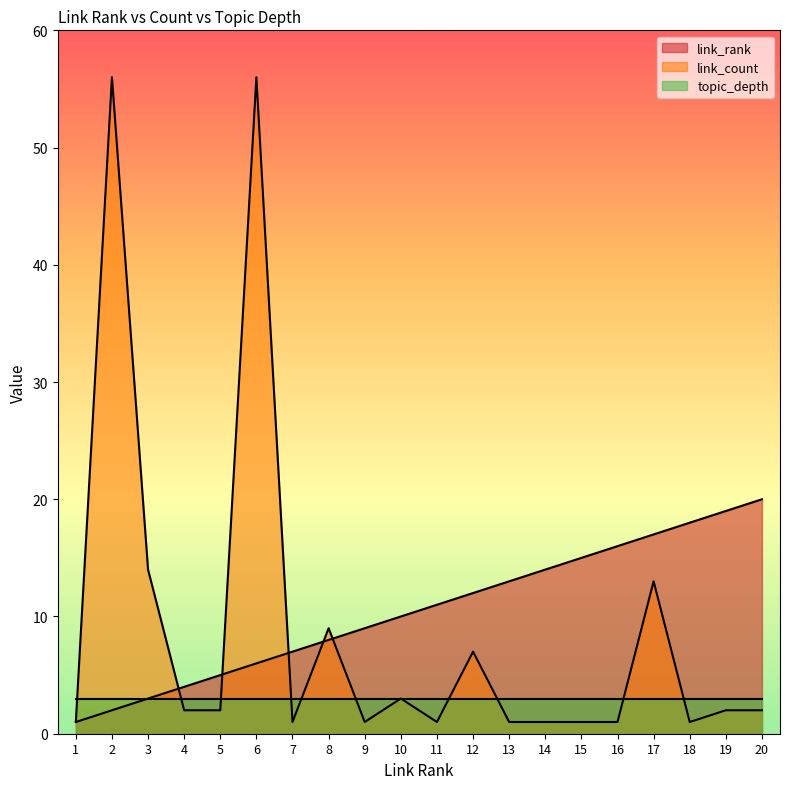

What is the minimum value shown in the chart?

1